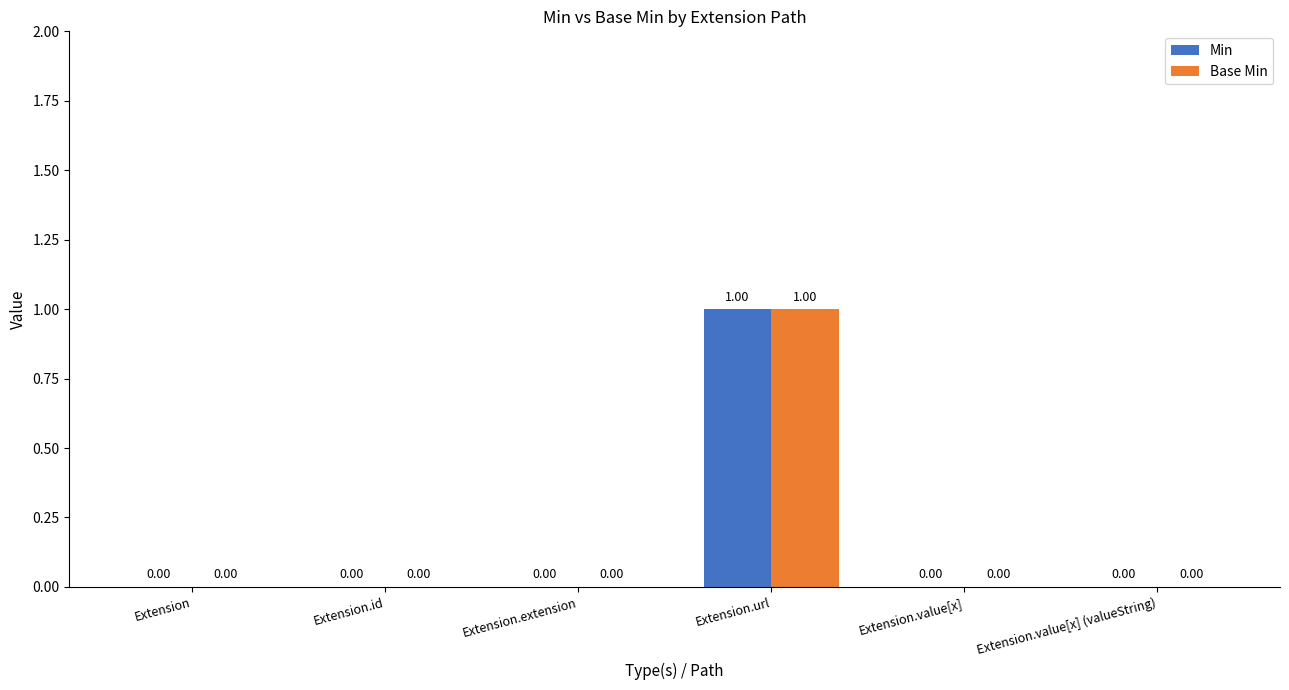

What is the greatest value displayed?

1